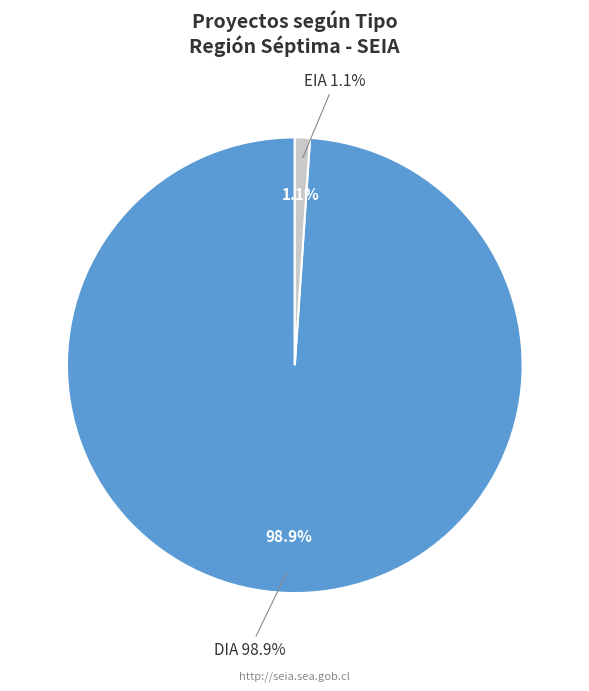

Rank the categories by value from lowest to highest.

EIA, DIA